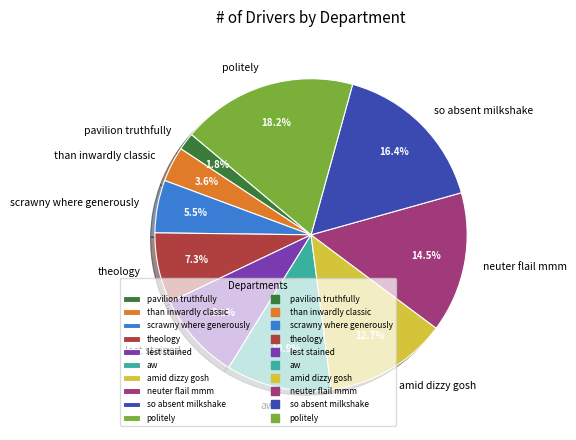

Does any single category account for the majority?

No